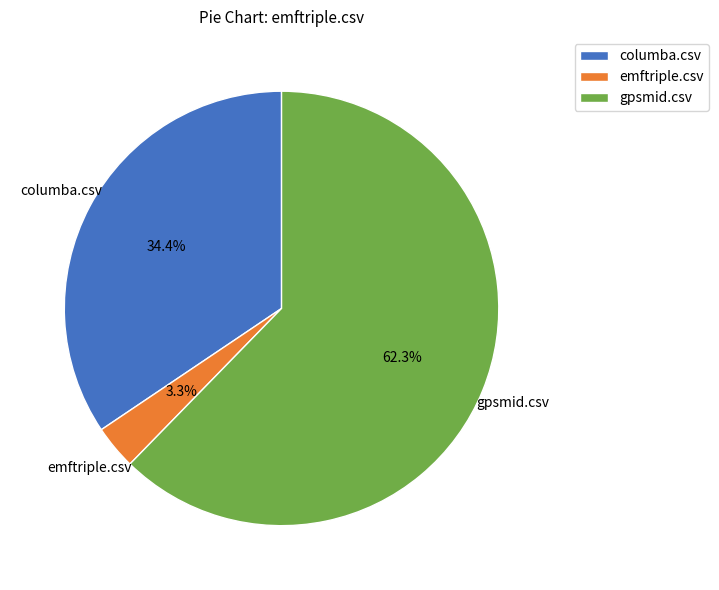

Rank the categories by value from highest to lowest.

gpsmid.csv, columba.csv, emftriple.csv